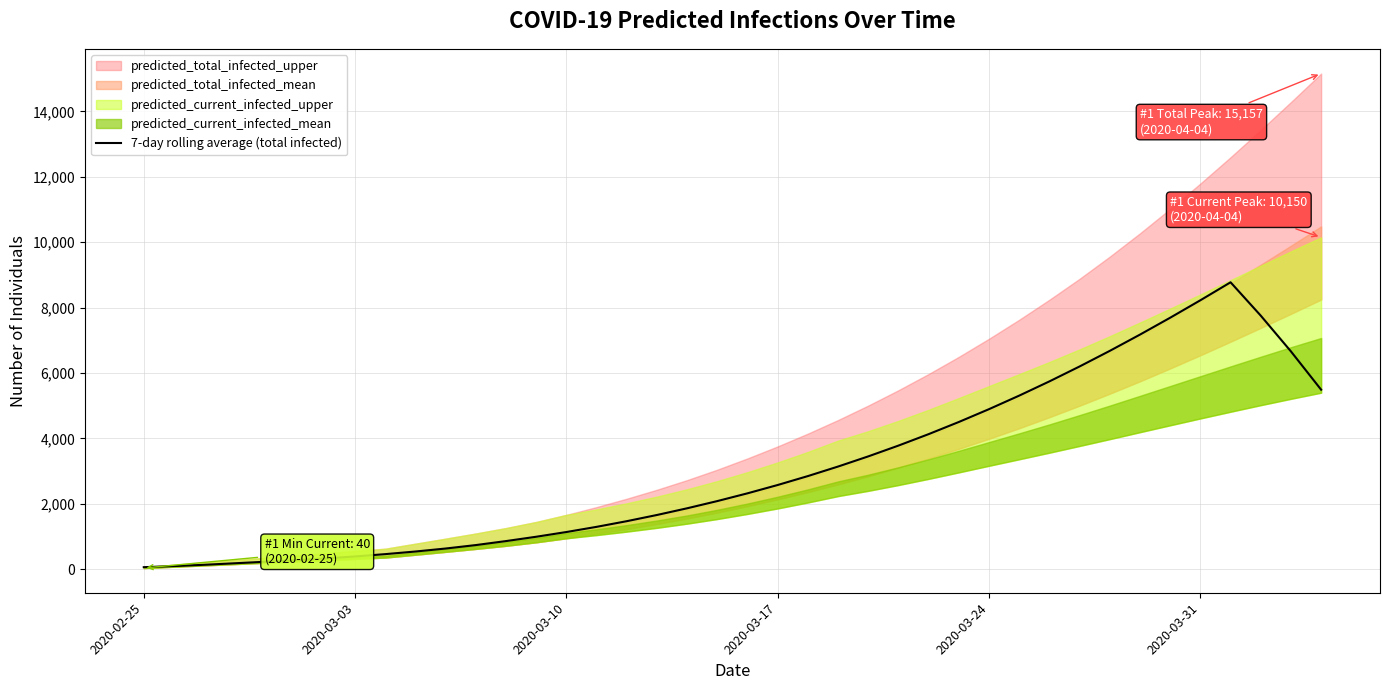

How many categories are shown in the chart?

40